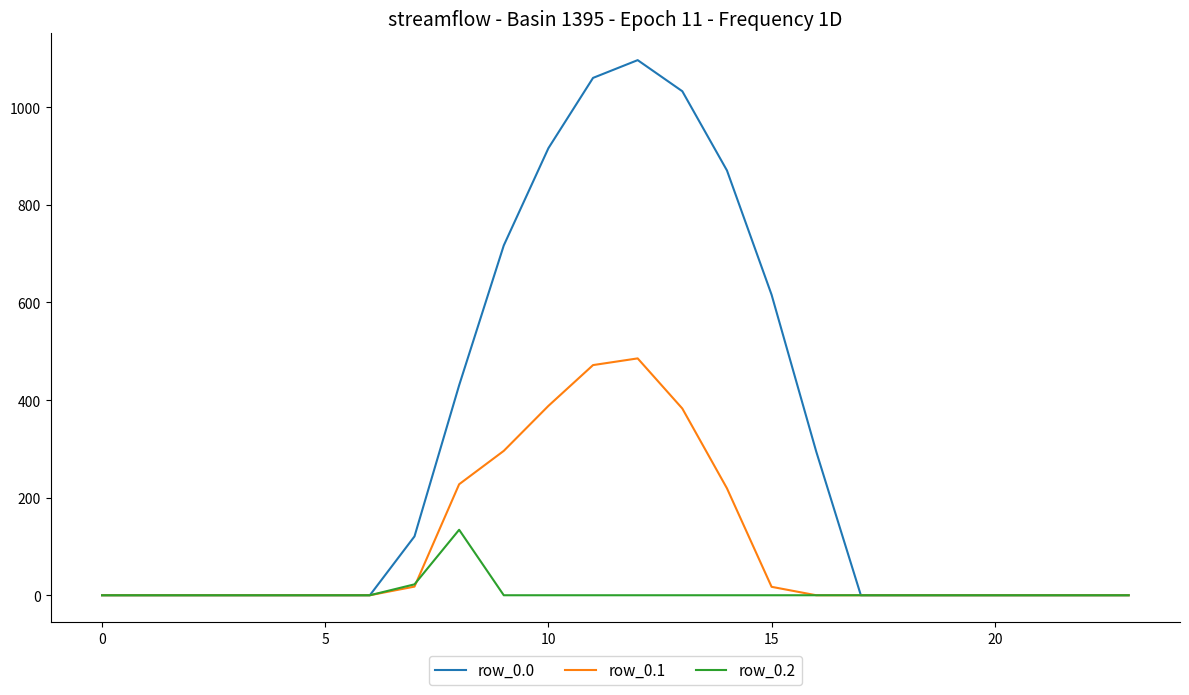

Which series has the largest total across all categories?

row_0.0